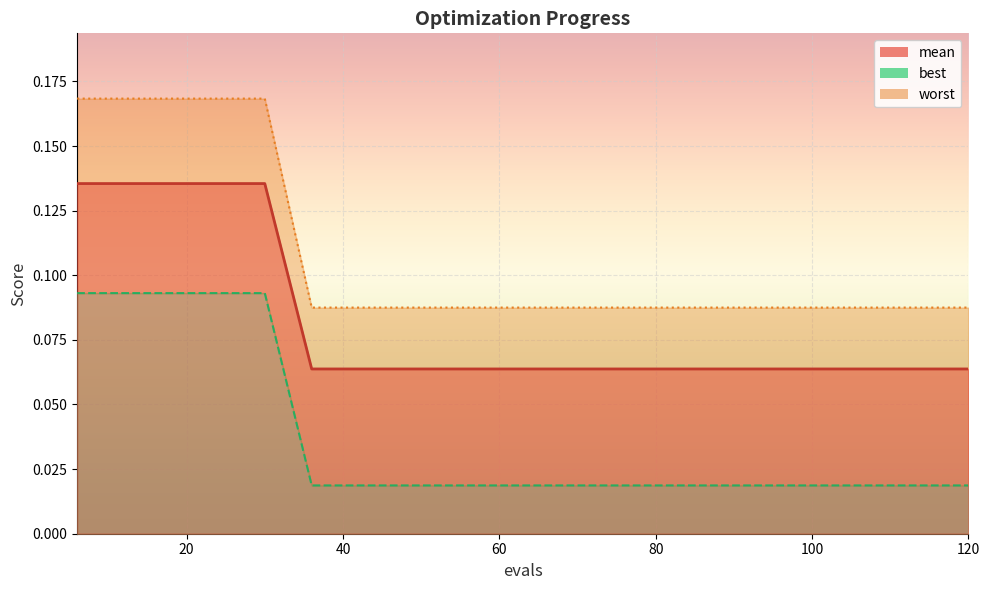

The value of worst at 54 is 0.1. True or false?

True